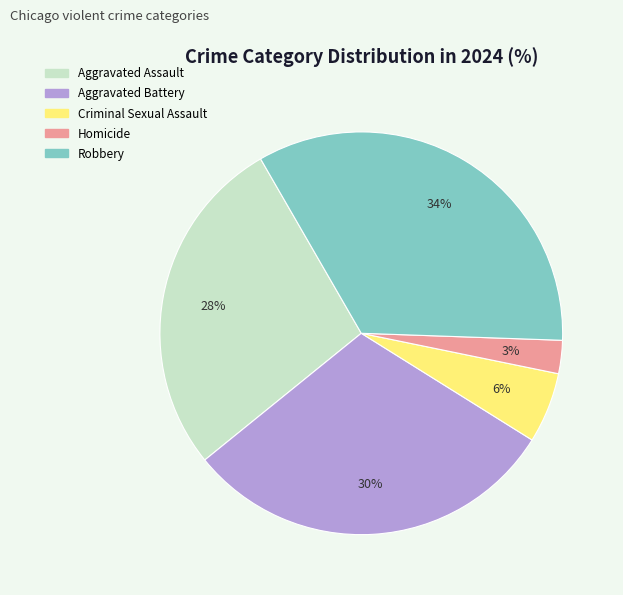

Which slice is the largest?

Robbery